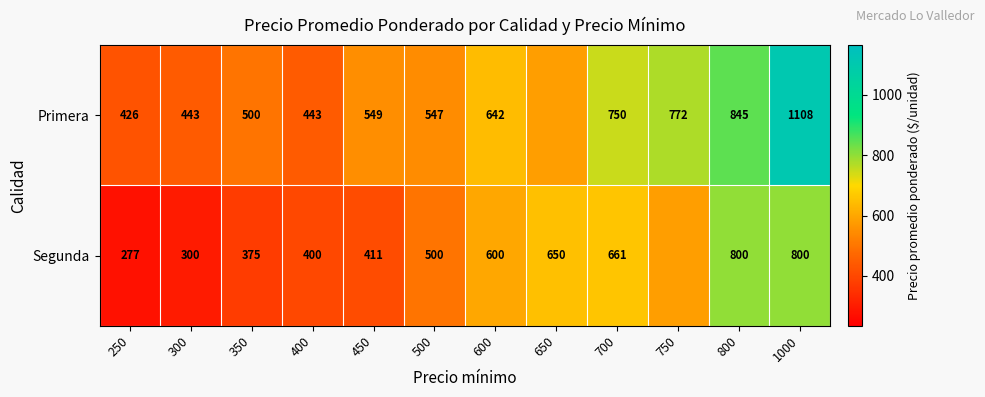

Is the value of Segunda at 400 greater than the value of Primera at 400?

No